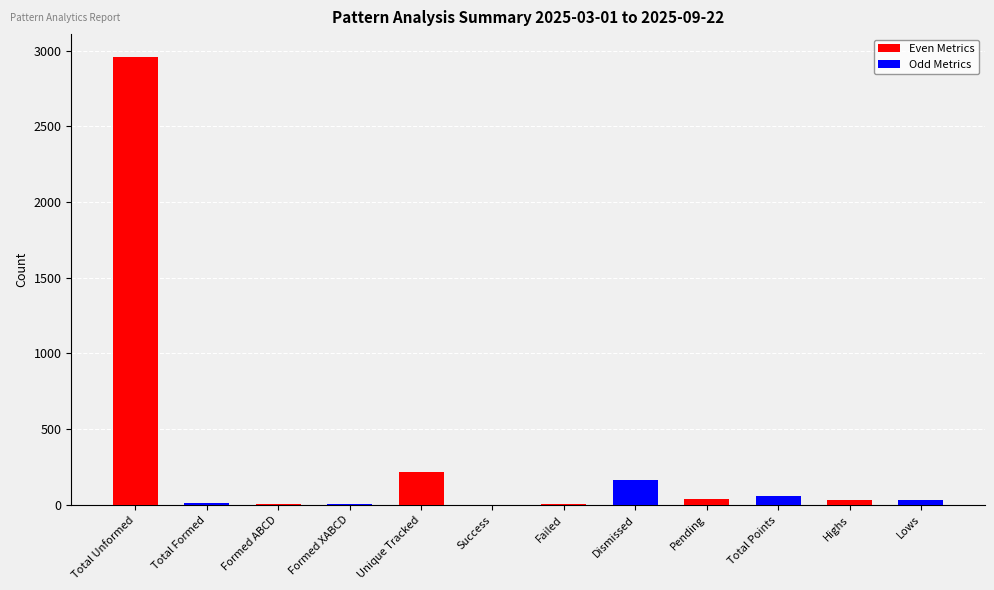

At which label does Odd Metrics first exceed 1?

Total Formed